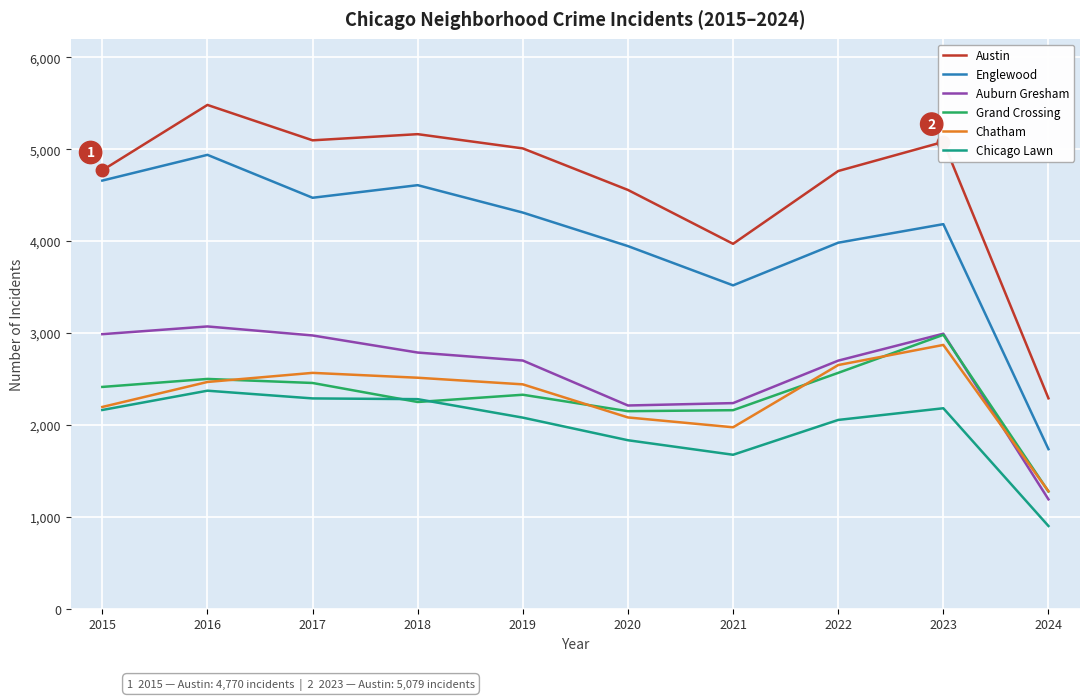

Does the chart display data point markers on the line(s)?

No